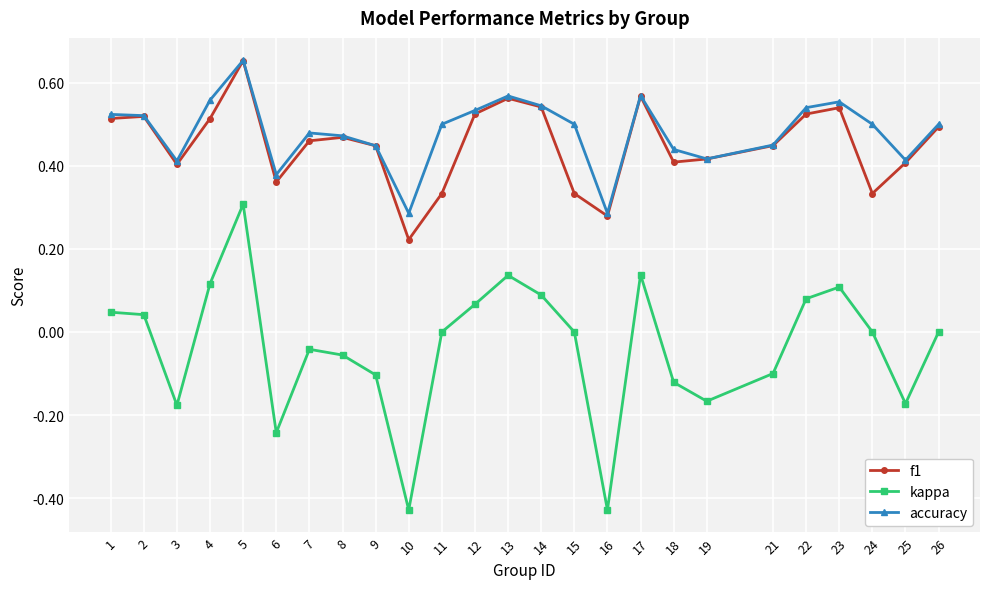

Is it true that kappa equals -0.0 at 7?

True